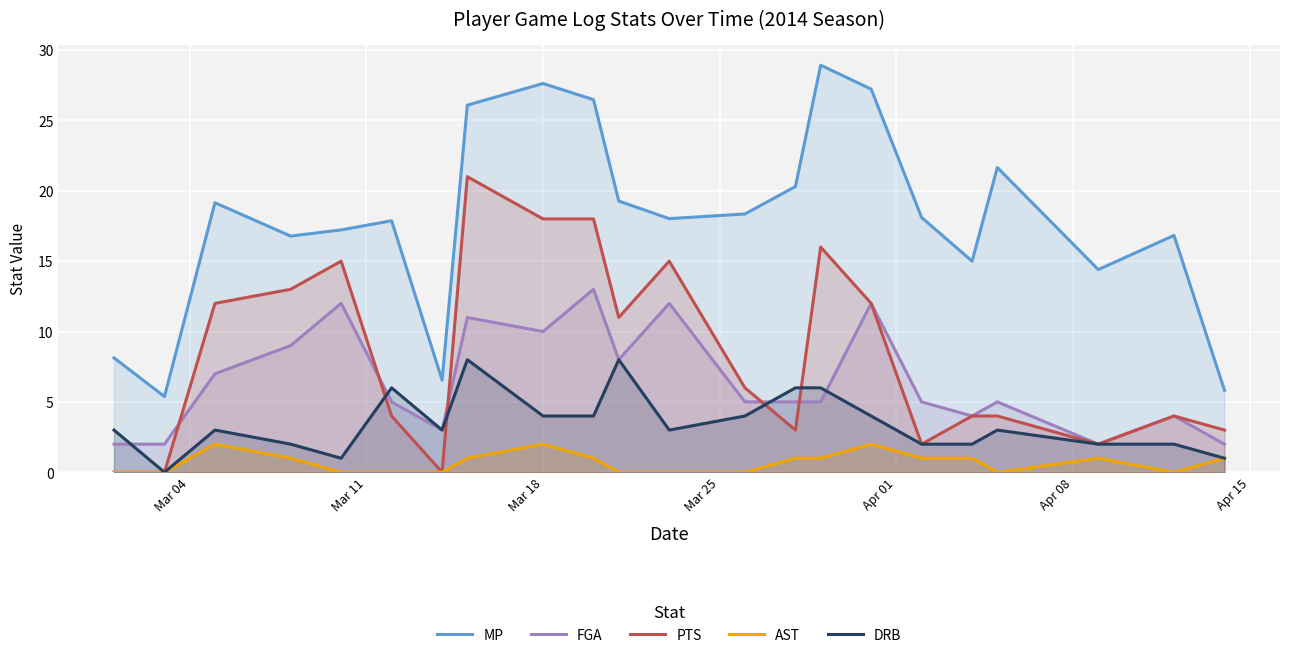

Rank the series by their maximum value, from lowest to highest.

AST, DRB, FGA, PTS, MP